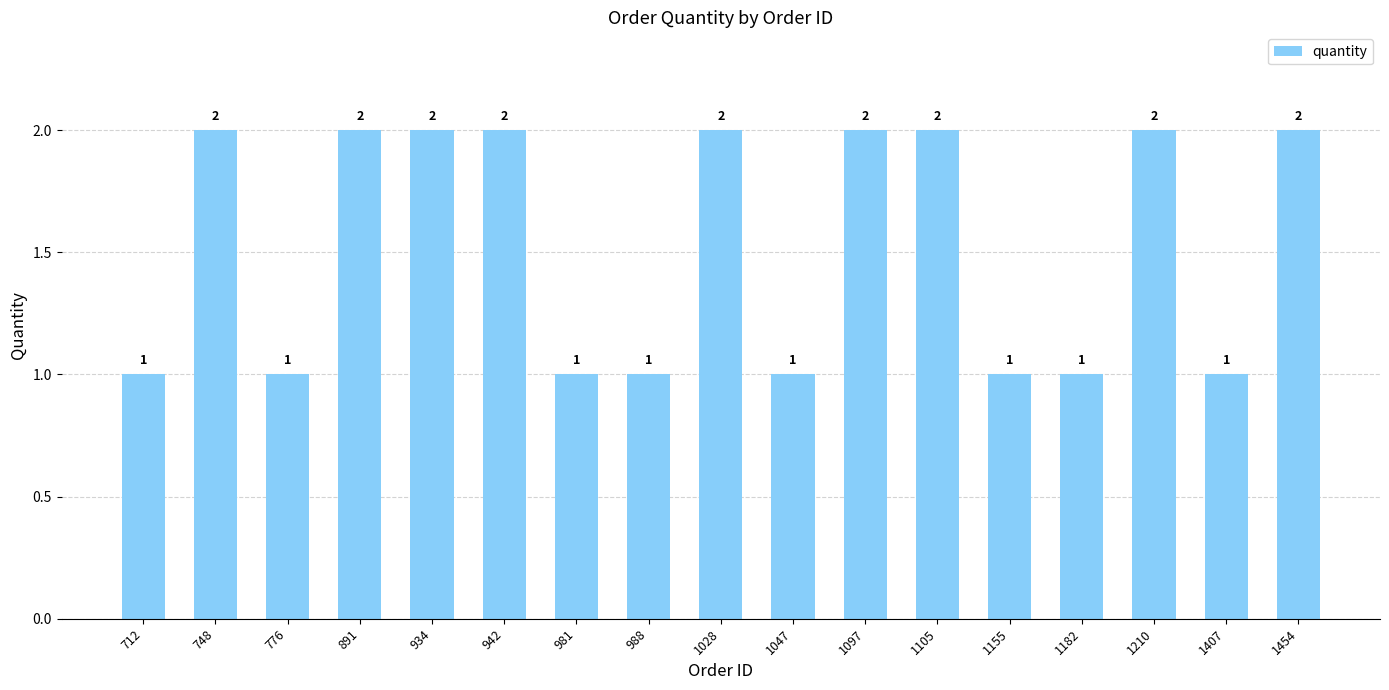

Count the values in the range 1 to 2.

17